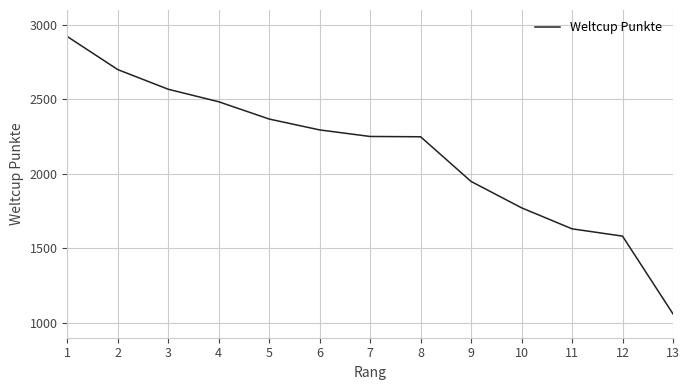

What is the change in value from 2 to 4?

-216